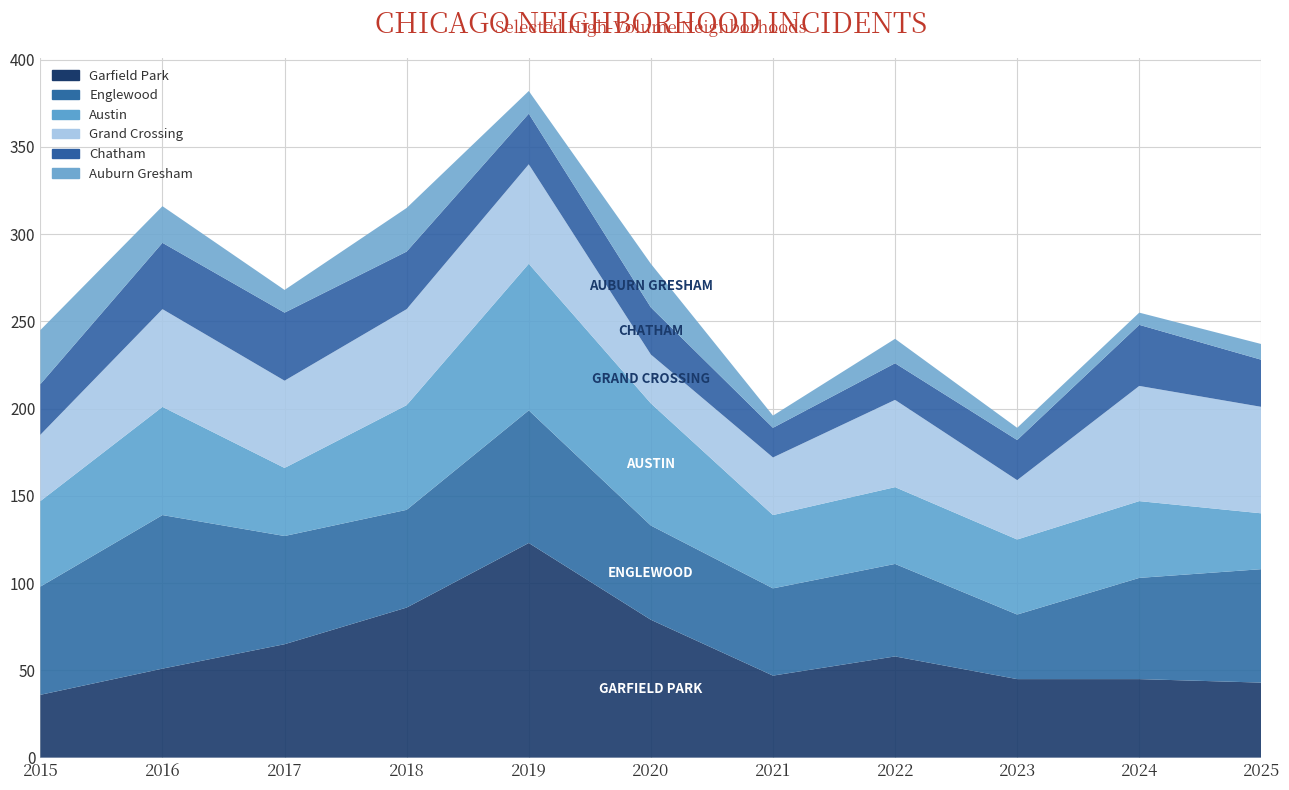

Reading left to right, transcribe all the data shown in this chart.

Austin: 2015=49	2016=62	2017=39	2018=60	2019=84	2020=70	2021=42	2022=44	2023=43	2024=44	2025=32
Englewood: 2015=62	2016=88	2017=62	2018=56	2019=76	2020=54	2021=50	2022=53	2023=37	2024=58	2025=65
Garfield Park: 2015=36	2016=51	2017=65	2018=86	2019=123	2020=79	2021=47	2022=58	2023=45	2024=45	2025=43
Grand Crossing: 2015=38	2016=56	2017=50	2018=55	2019=57	2020=28	2021=33	2022=50	2023=34	2024=66	2025=61
Chatham: 2015=29	2016=38	2017=39	2018=33	2019=29	2020=27	2021=17	2022=21	2023=23	2024=35	2025=27
Auburn Gresham: 2015=31	2016=21	2017=13	2018=25	2019=13	2020=25	2021=7	2022=14	2023=7	2024=7	2025=9